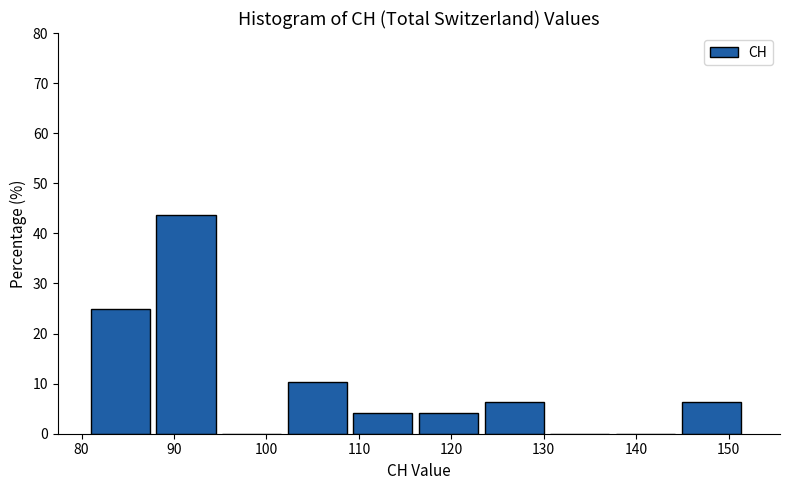

Reading left to right, list every bar in this chart as the range it spans on the x-axis followed by its height. Neither the bar edges nor the heights are printed on the chart, so give them approximately, as read against the axes.

81.0 to 88.1: 25
88.1 to 95.2: 44
95.2 to 102.3: 0
102.3 to 109.4: 10
109.4 to 116.5: 4
116.5 to 123.6: 4
123.6 to 130.7: 6
130.7 to 137.8: 0
137.8 to 144.9: 0
144.9 to 152.0: 6